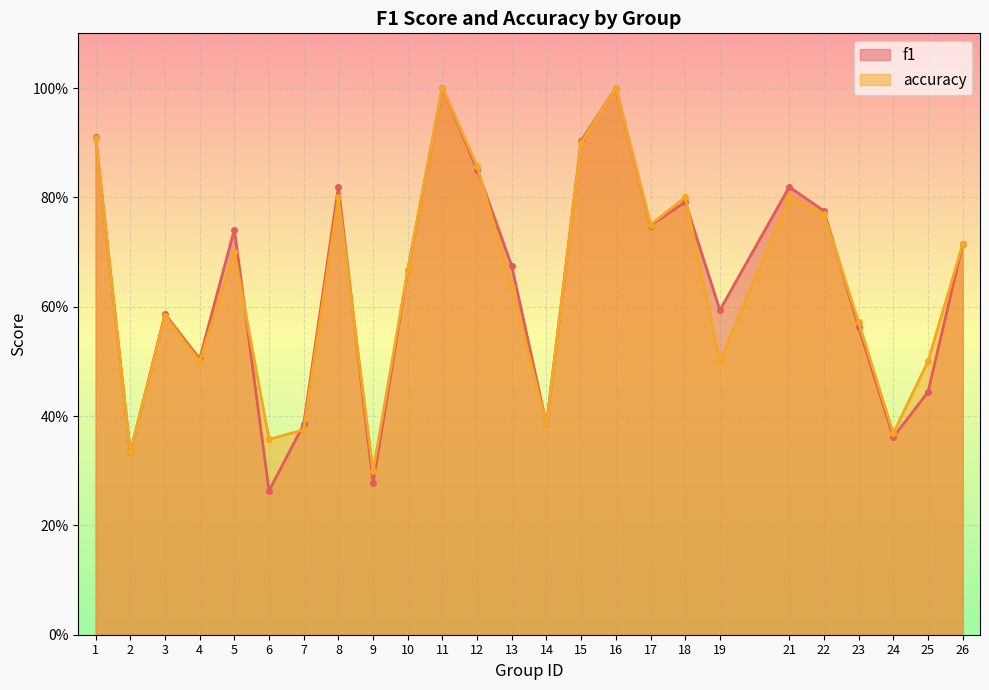

What is the sum of the f1 values at 17 and 26?

1.5